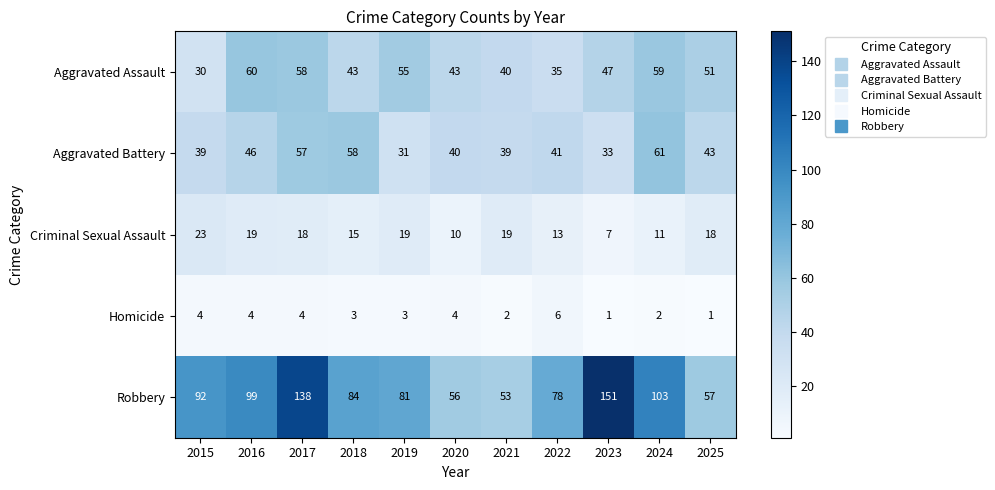

What is the spread (max minus min) of values at 2025?

56